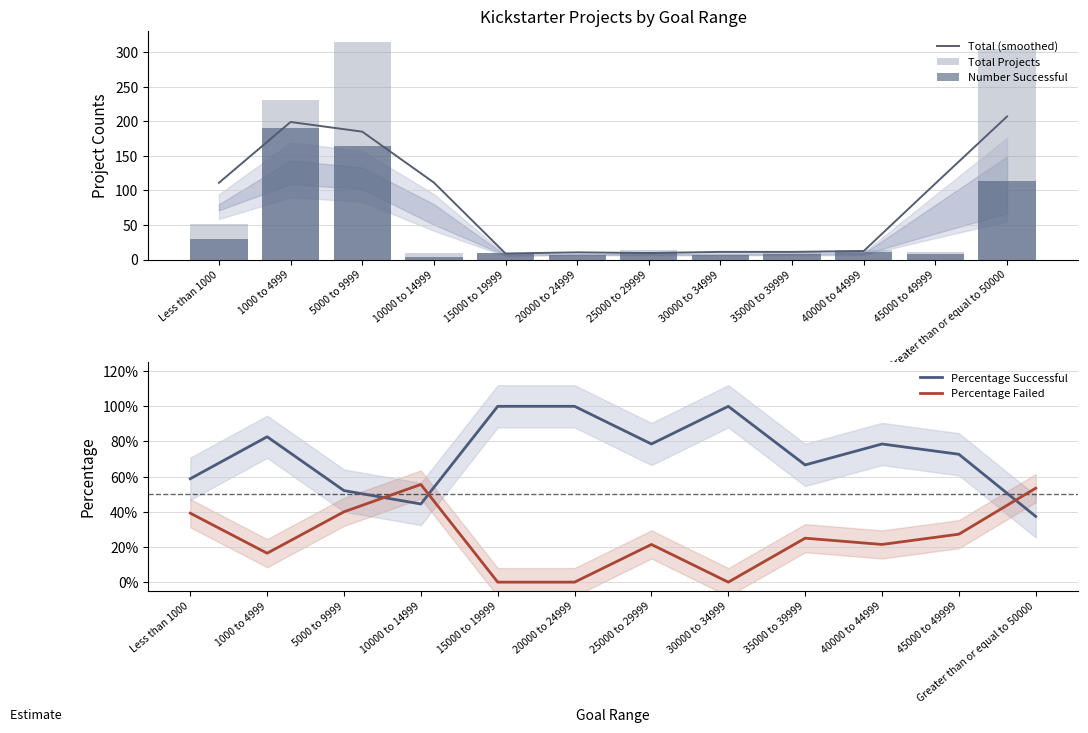

What is the average value of the Percentage Successful series?

0.7